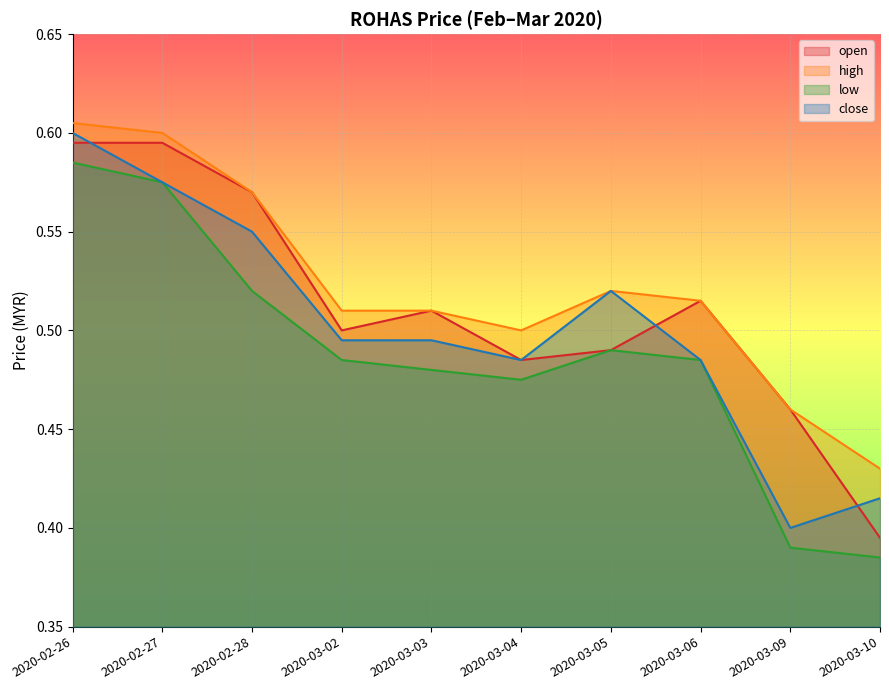

True or false: low has more than 2 interior local peaks.

False